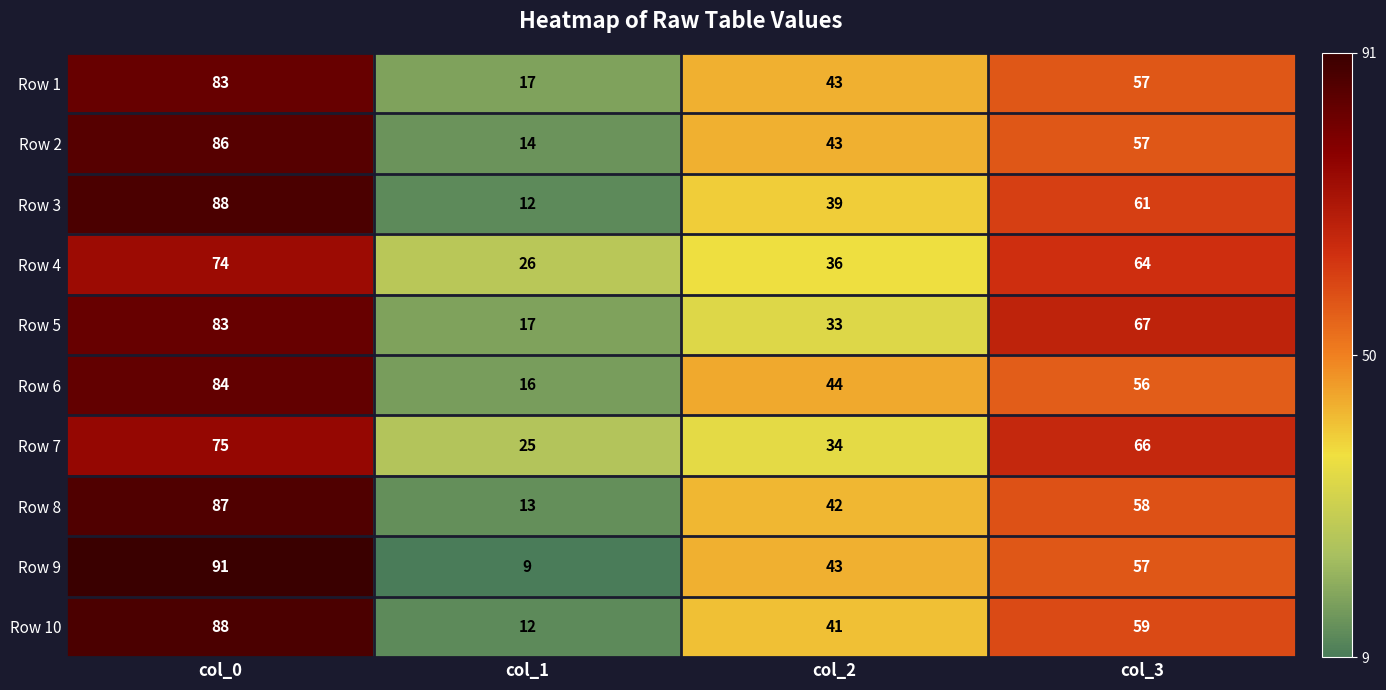

How many series are shown in this chart?

10